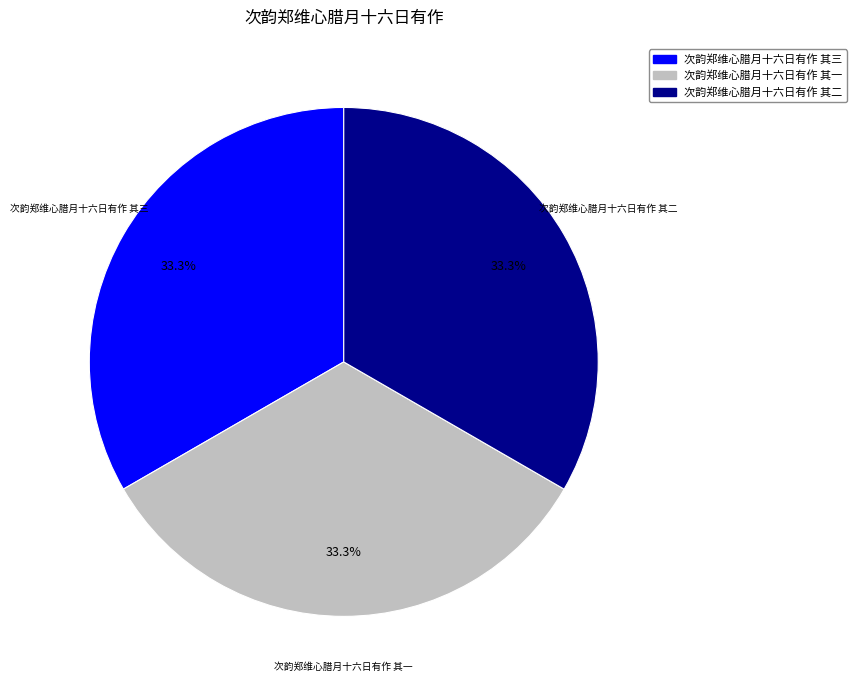

How many slices are in this pie chart?

3